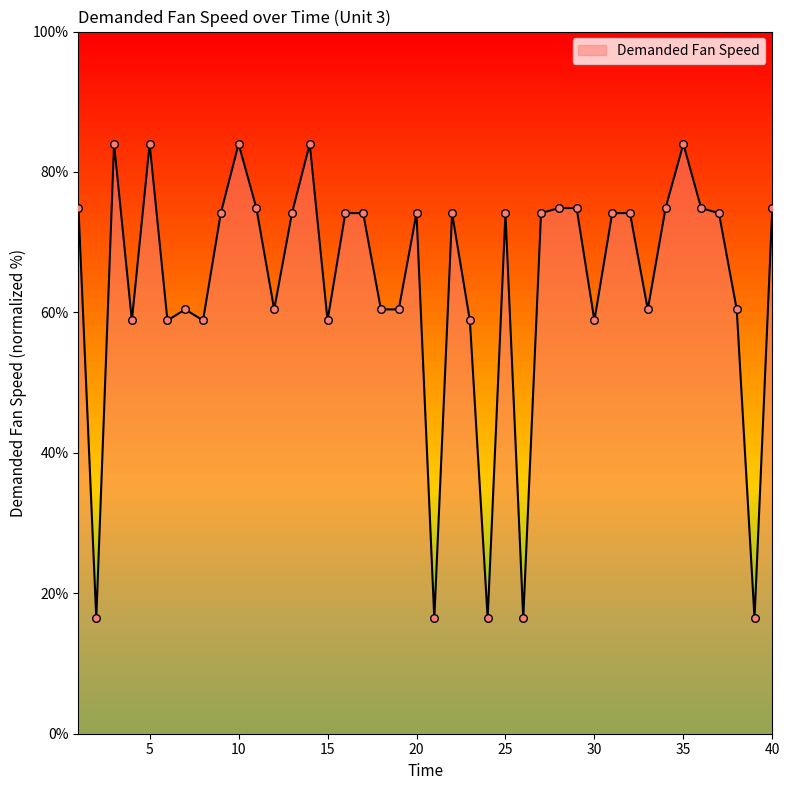

What is the maximum value shown in the chart?

84.0